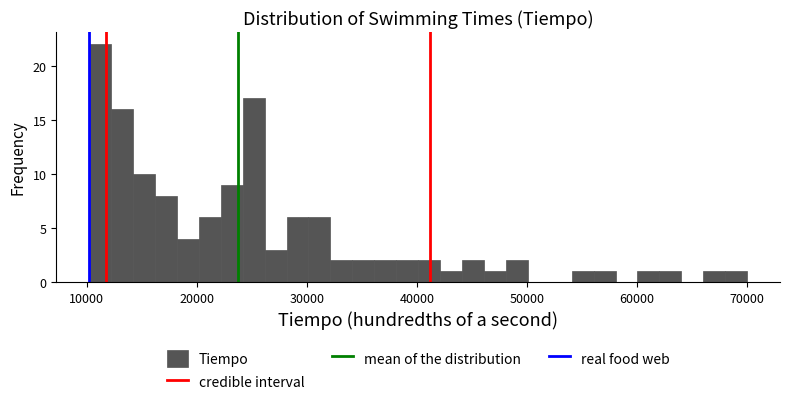

Around what value on the x-axis is the tallest bar? Give the approximate position of its centre, as read against the axis.

11000